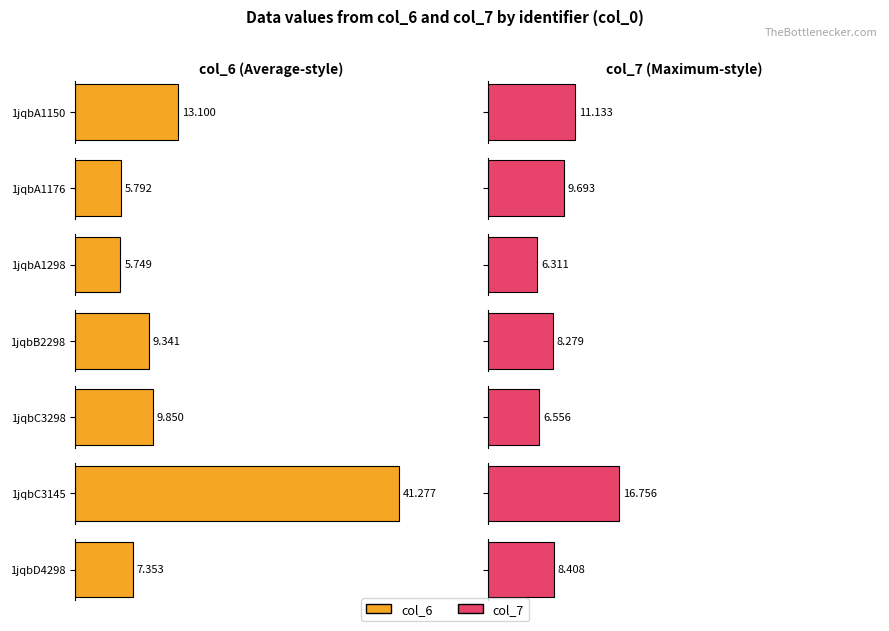

What is the value of the col_6 bar at the 7th from the left?

7.4